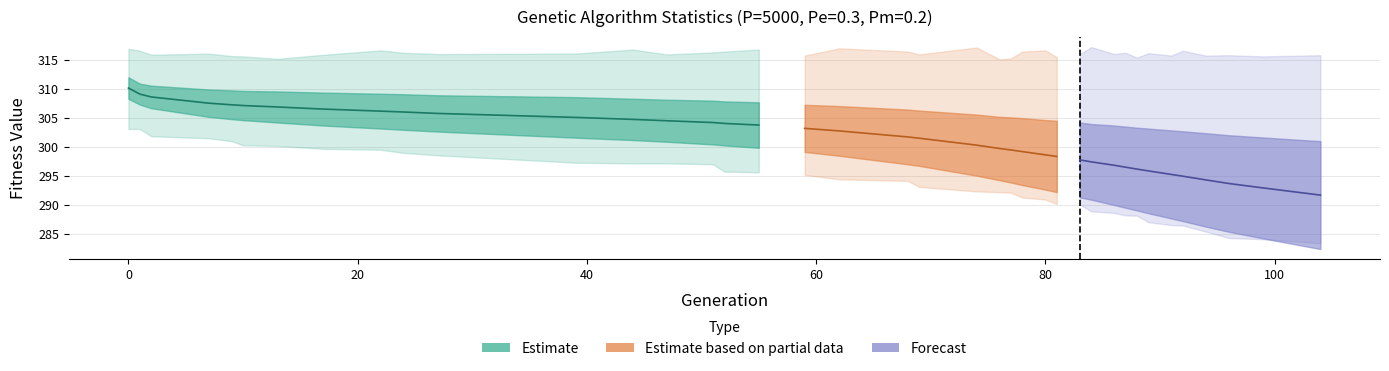

Does the chart have visible grid lines?

Yes